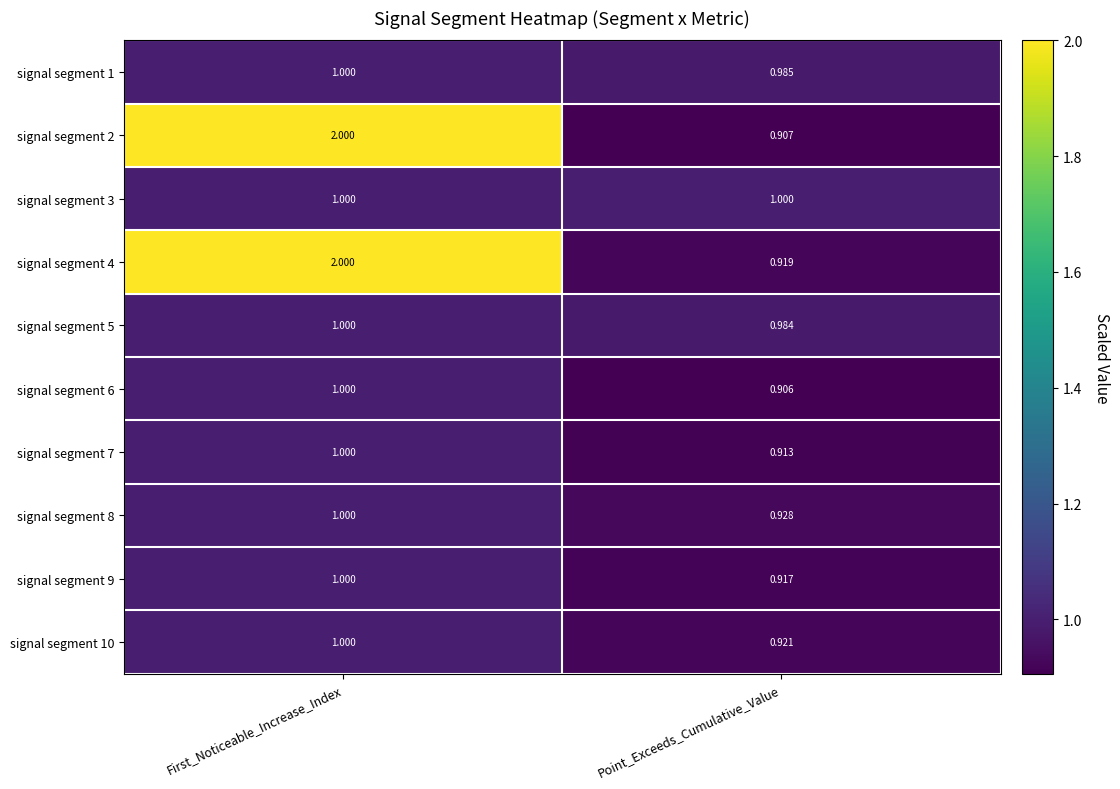

Rank the series at Point_Exceeds_Cumulative_Value from lowest to highest value.

signal segment 6, signal segment 2, signal segment 7, signal segment 9, signal segment 4, signal segment 10, signal segment 8, signal segment 5, signal segment 1, signal segment 3